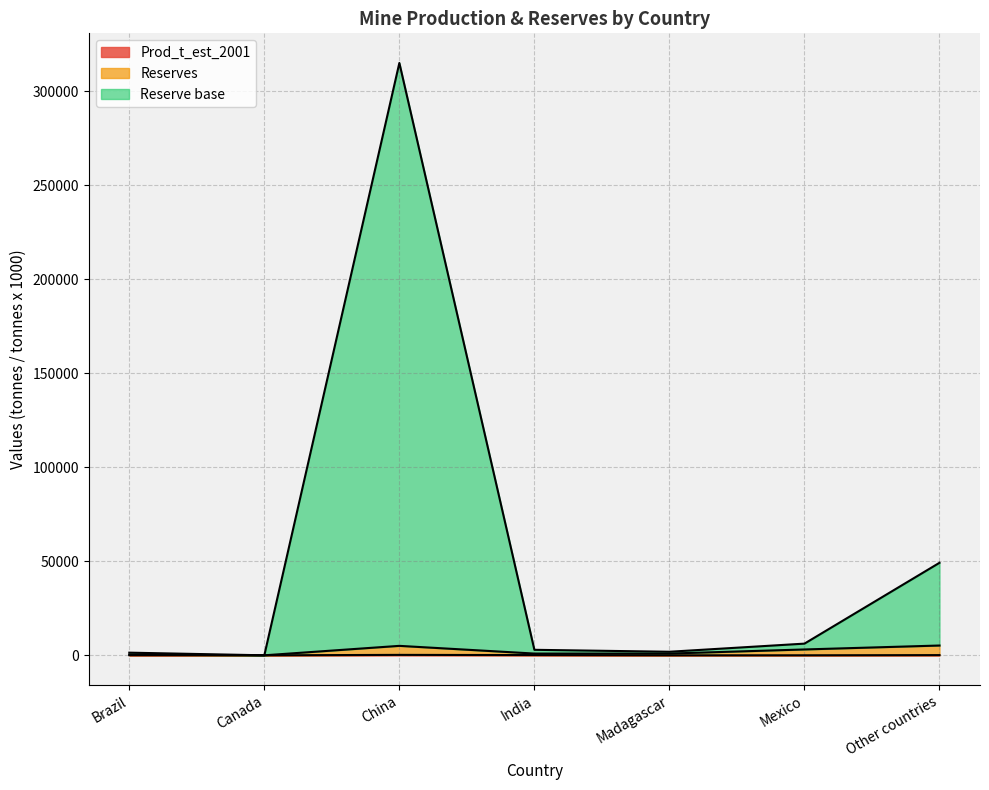

True or false: Prod_t_est_2001 and Reserve base intersect in this chart.

False